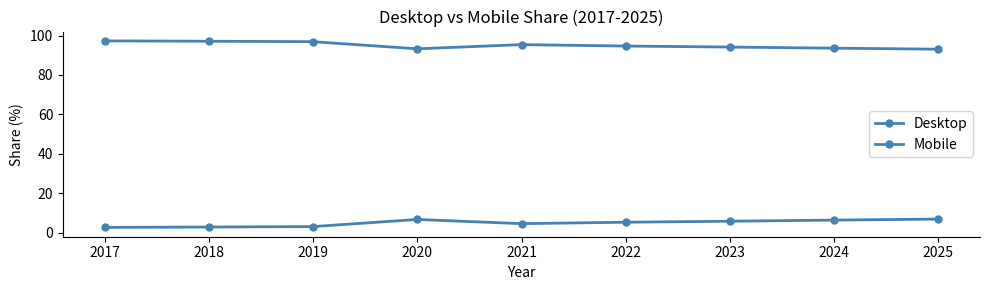

True or false: Mobile and Desktop cross at least once.

False